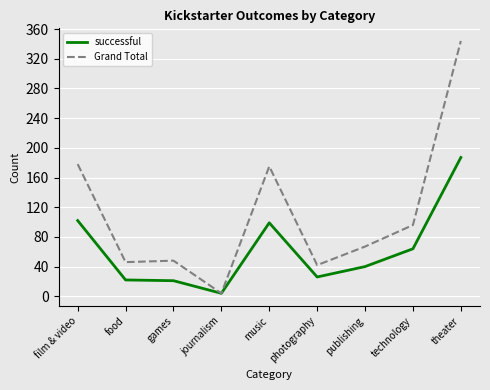

Is it true that successful equals 26 at publishing?

False